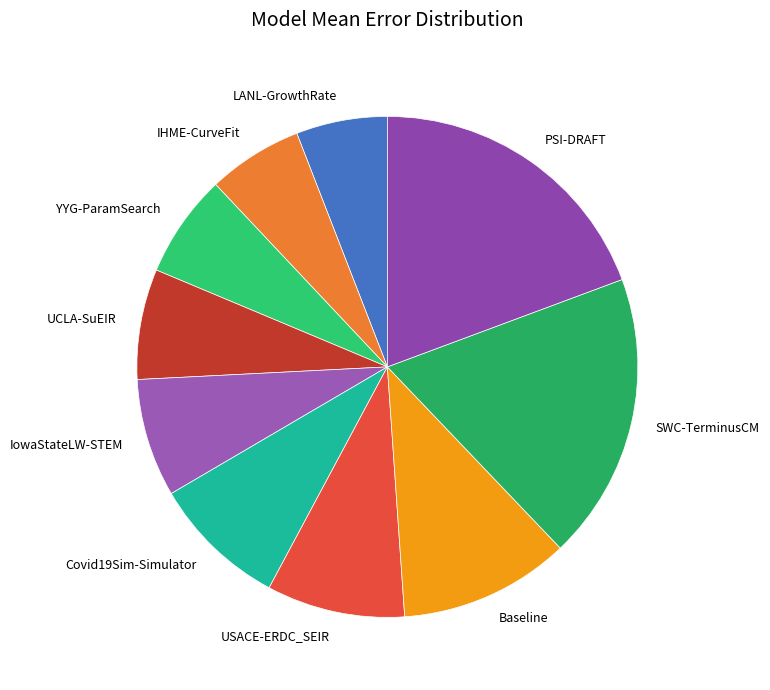

Is the sum of SWC-TerminusCM and IHME-CurveFit greater than half?

No